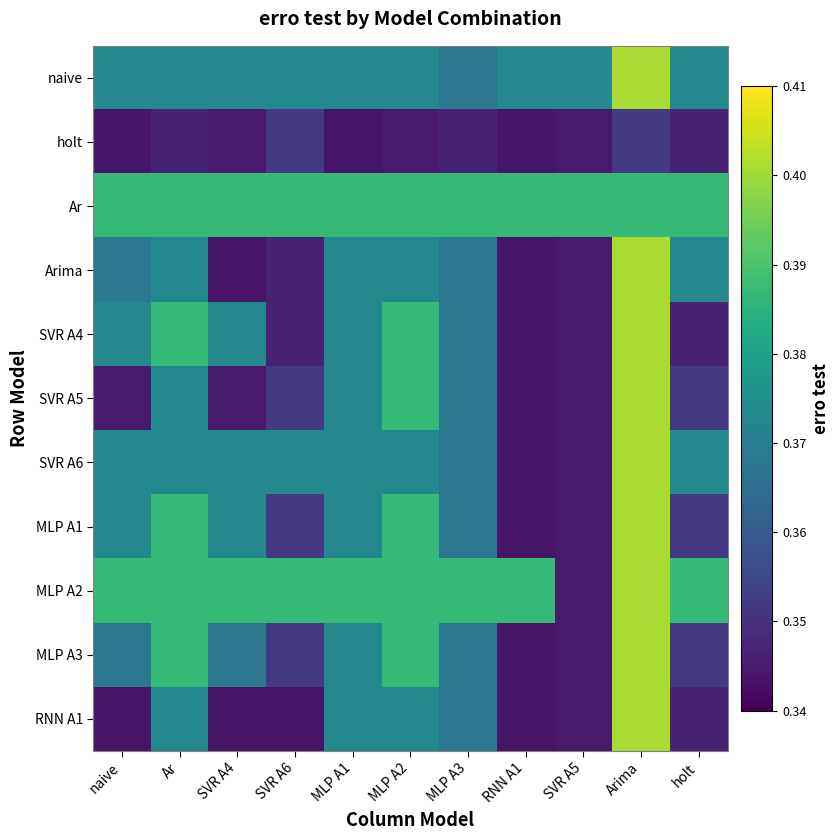

Between MLP A2 and RNN A1, which is larger?

MLP A2